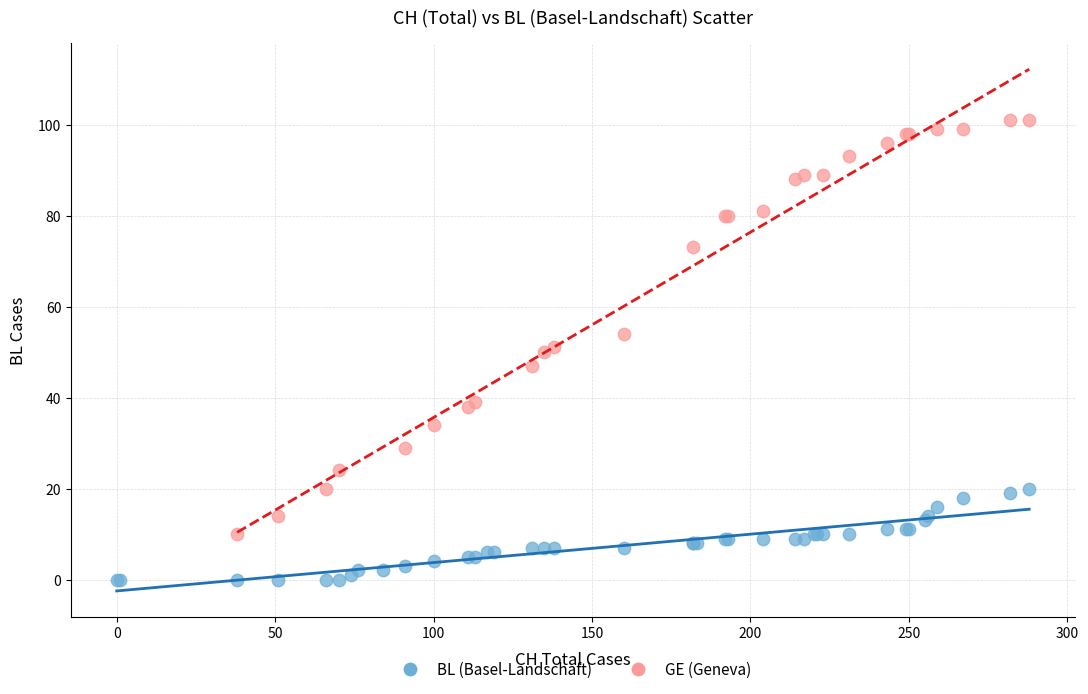

Which series contains the highest Y value?

GE (Geneva)